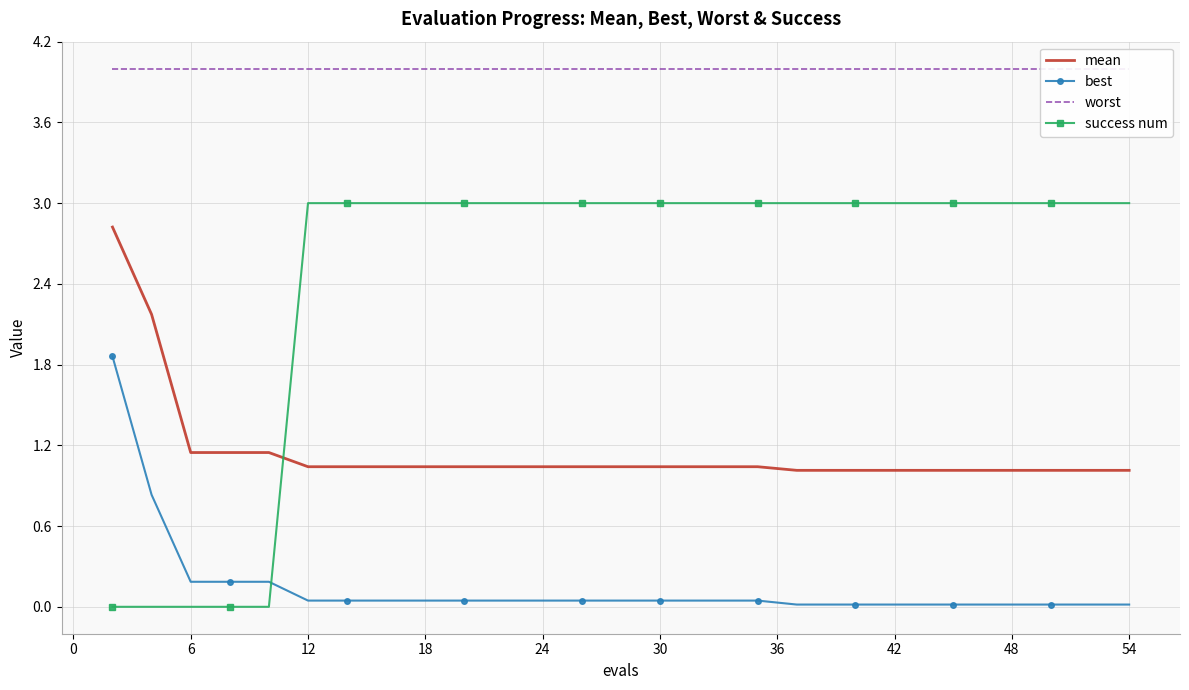

True or false: mean and success num cross at least once.

True